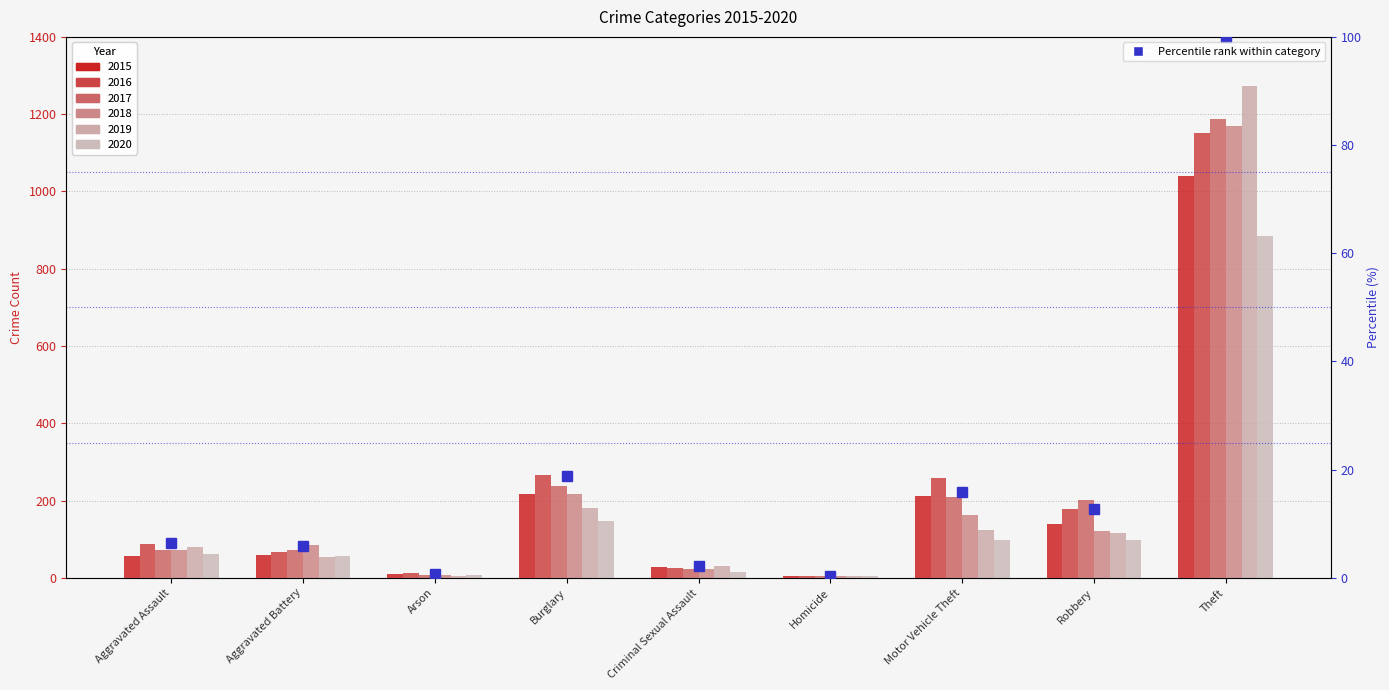

Reading right to left, transcribe all the data shown in this chart.

Theft=100.0	Robbery=12.7	Motor Vehicle Theft=15.9	Homicide=0.4	Criminal Sexual Assault=2.2	Burglary=18.9	Arson=0.7	Aggravated Battery=5.9	Aggravated Assault=6.4